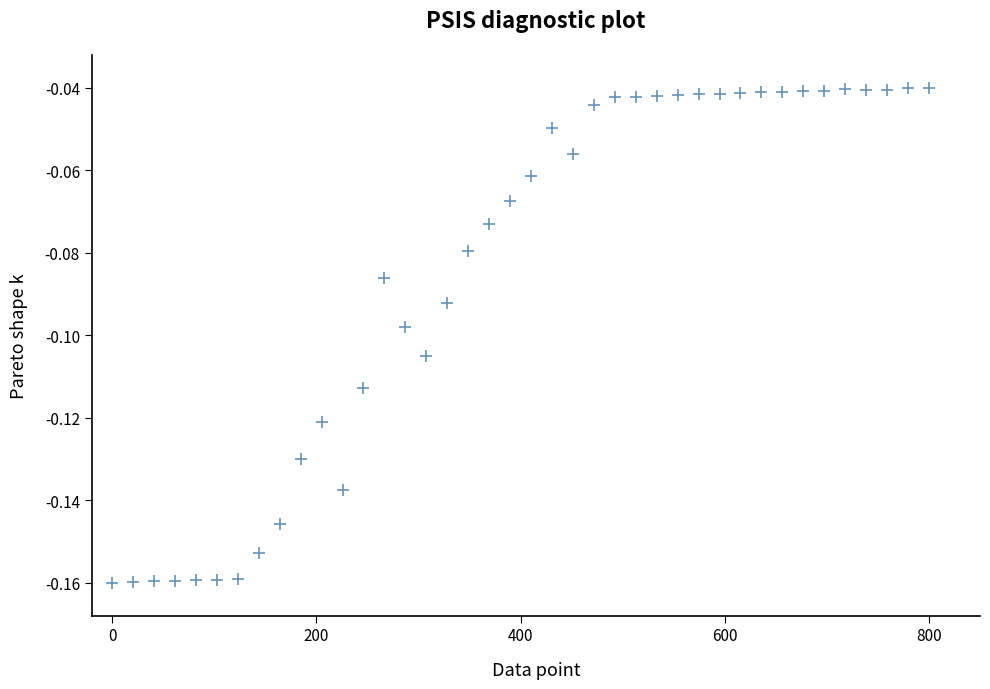

What is the range of X values (max minus min)?

800.0